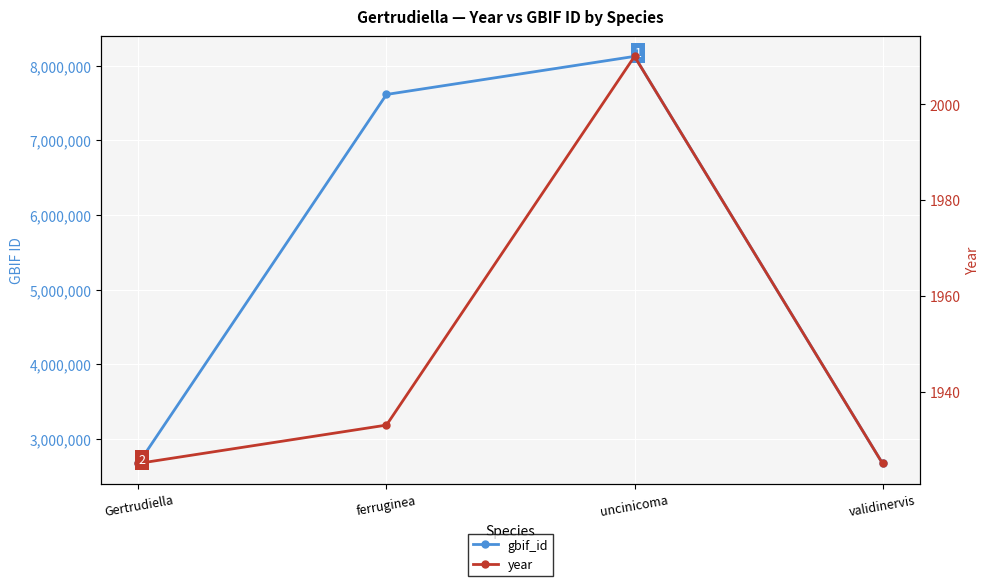

What is the difference between the gbif_id values at uncinicoma and ferruginea?

510372